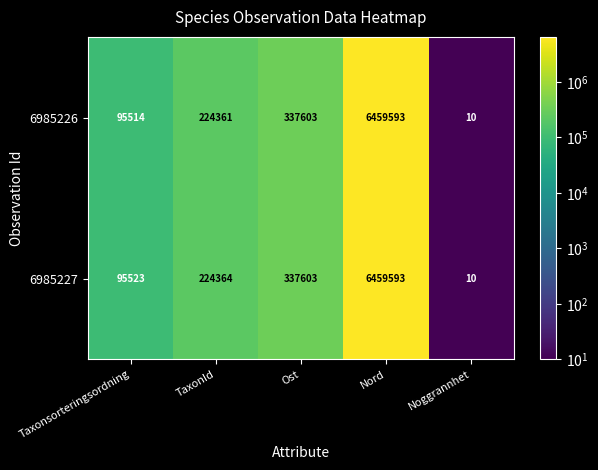

Is it true that 6985227 equals 95523 at Taxonsorteringsordning?

True